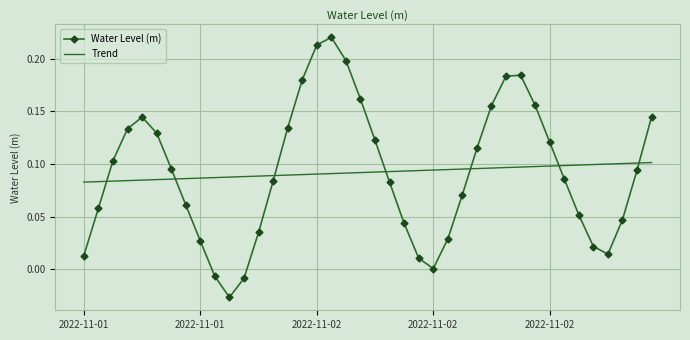

How many times do Water Level (m) and Trend cross each other?

7